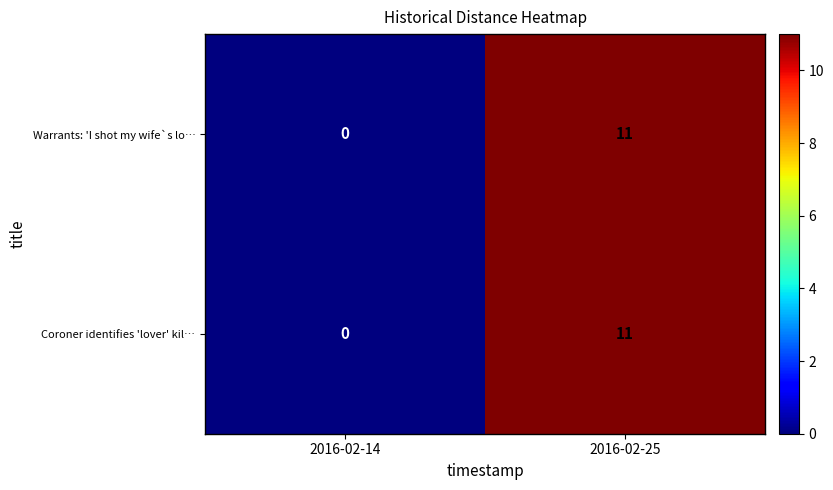

Is the value of Coroner identifies 'lover' kil… at 2016-02-14 greater than the value of Warrants: 'I shot my wife`s lo… at 2016-02-25?

No